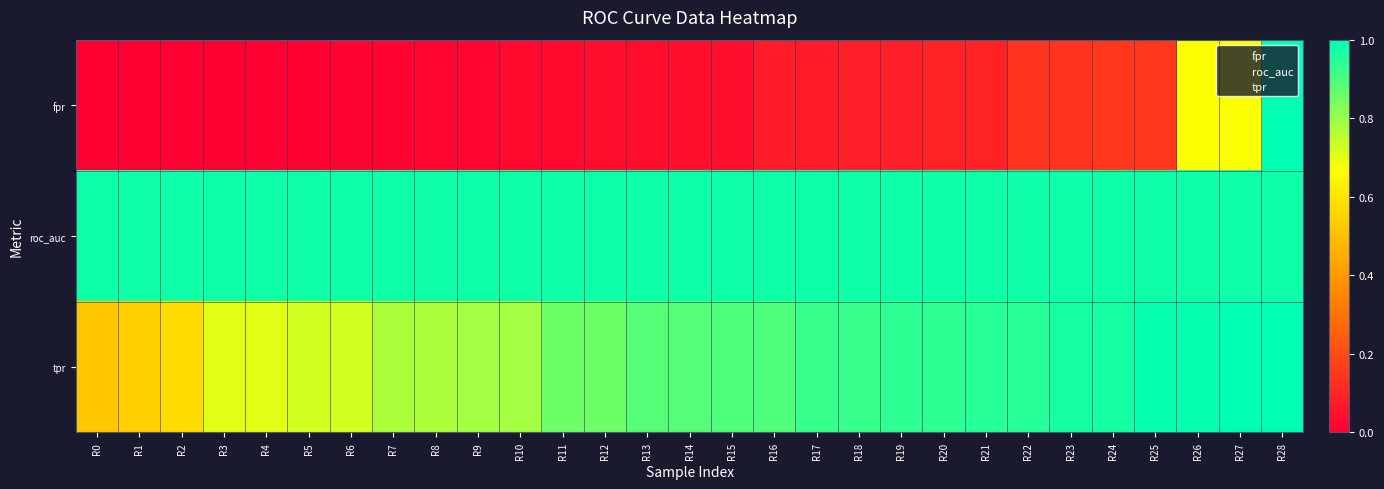

Which has a higher value, R11 or R21?

R21